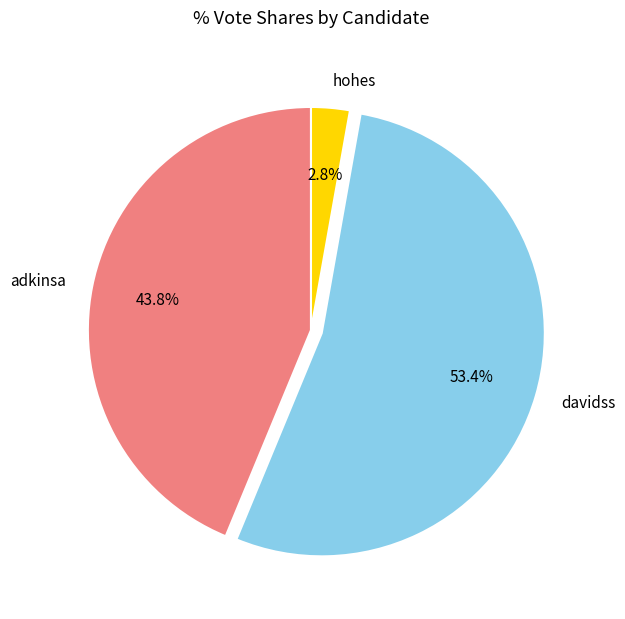

To the nearest percent, what is the average slice percentage?

33%